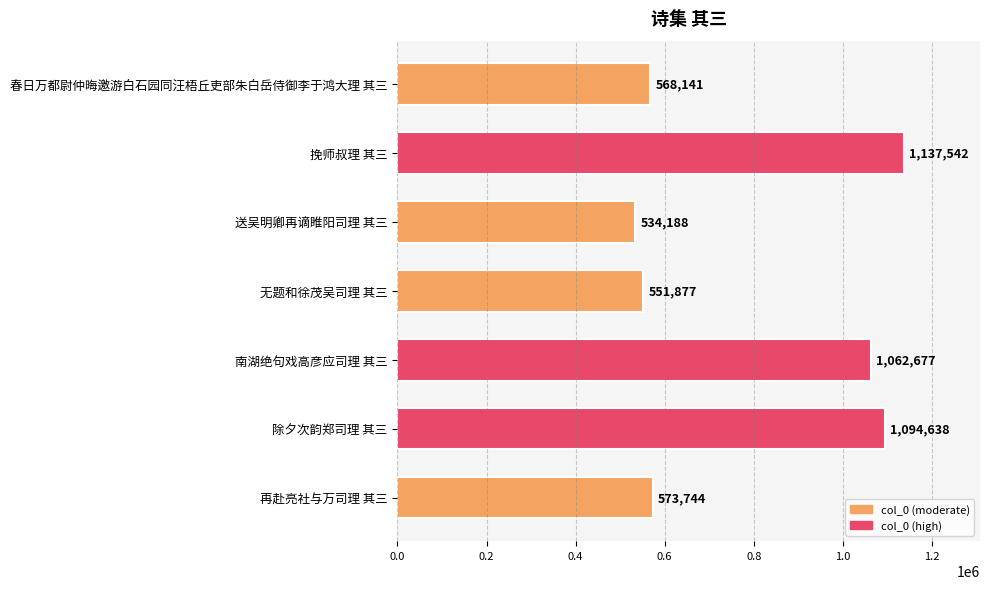

Which category has the highest value across all series?

挽师叔理 其三